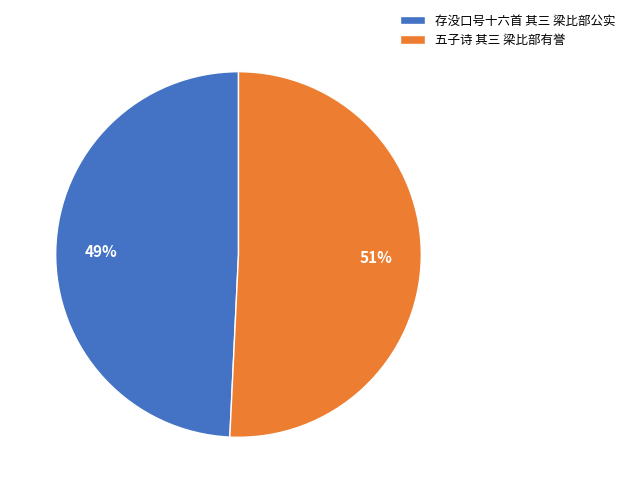

To the nearest percent, what is the difference between the 五子诗 其三 梁比部有誉 and 存没口号十六首 其三 梁比部公实 slice percentages?

2%